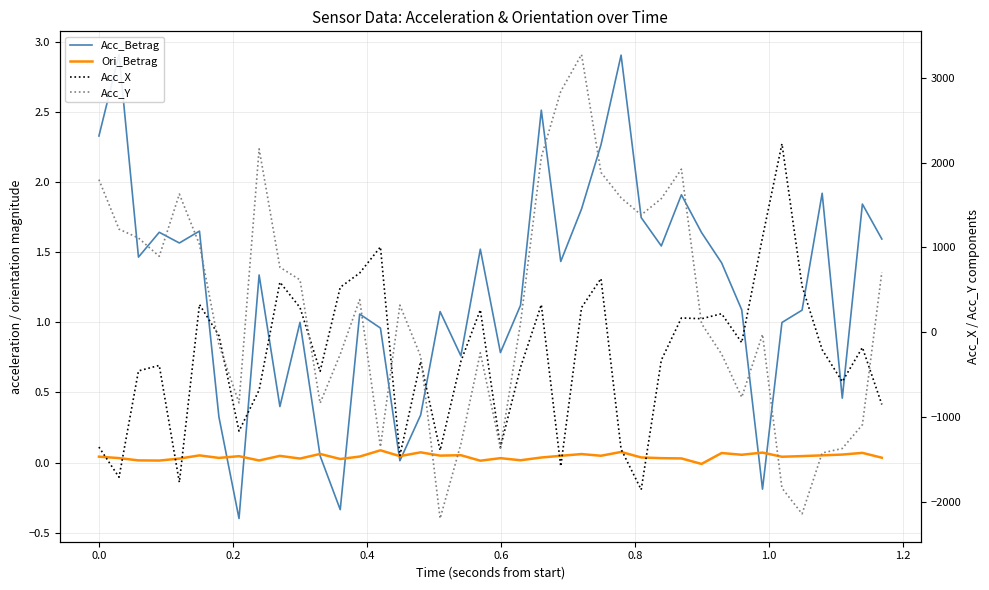

At how many categories does at least one series exceed 1237?

12